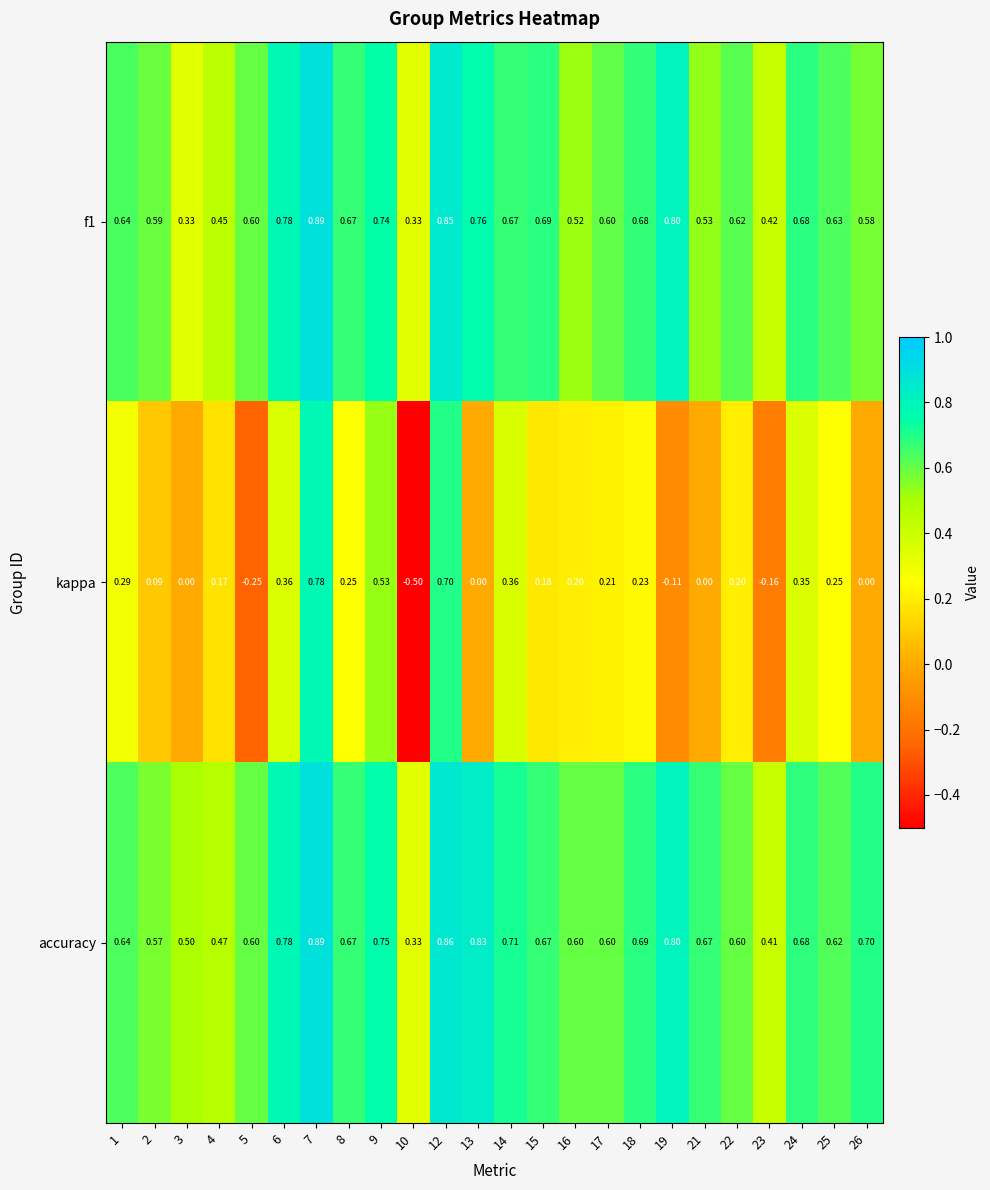

What is the minimum value shown in the chart?

-0.5